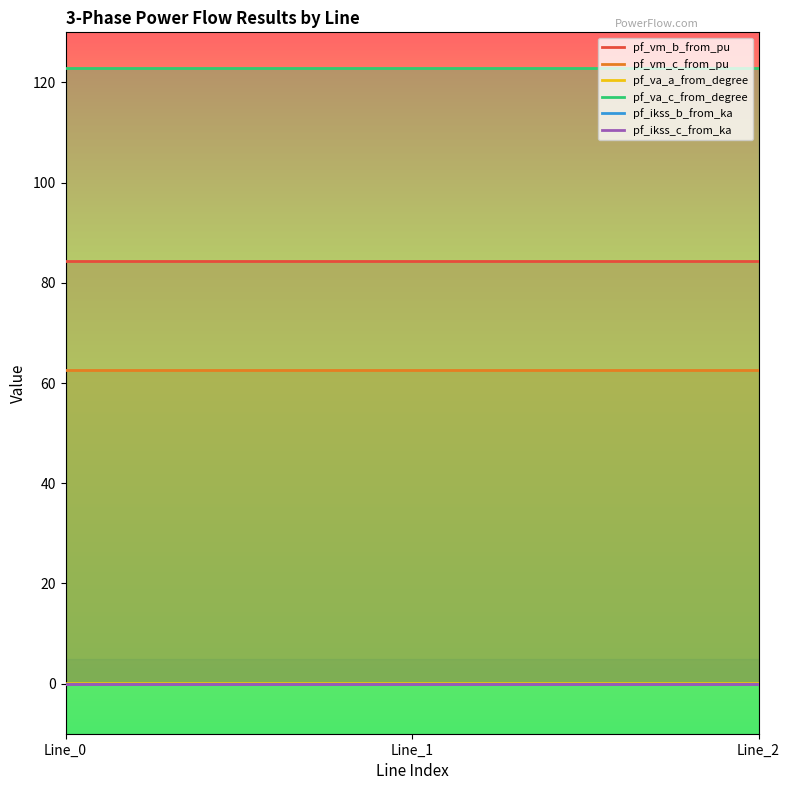

Where is pf_vm_b_from_pu nearest to the value 84?

Line_1